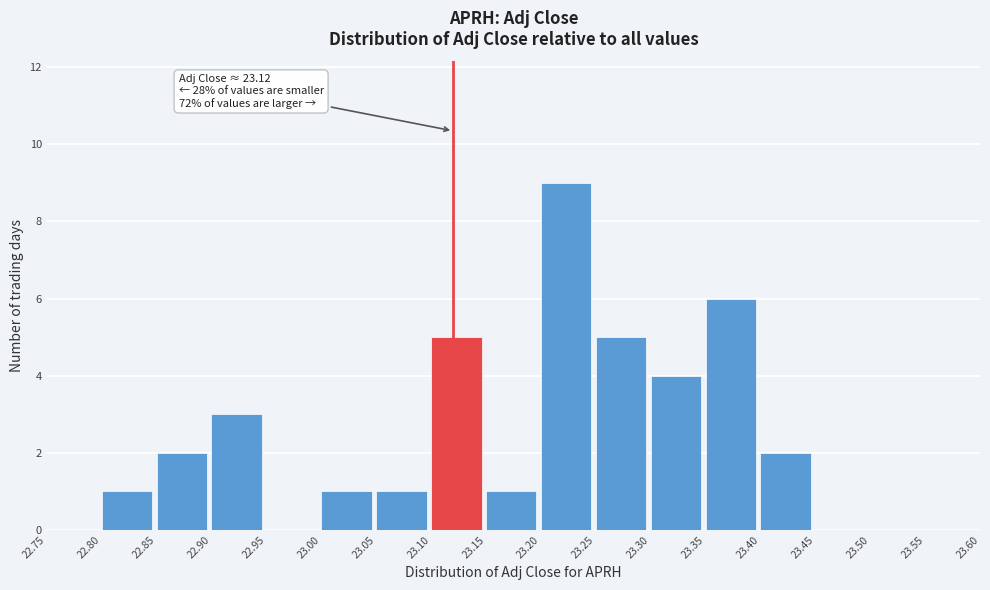

Over which range of the x-axis is the bar tallest?

23.20 to 23.25